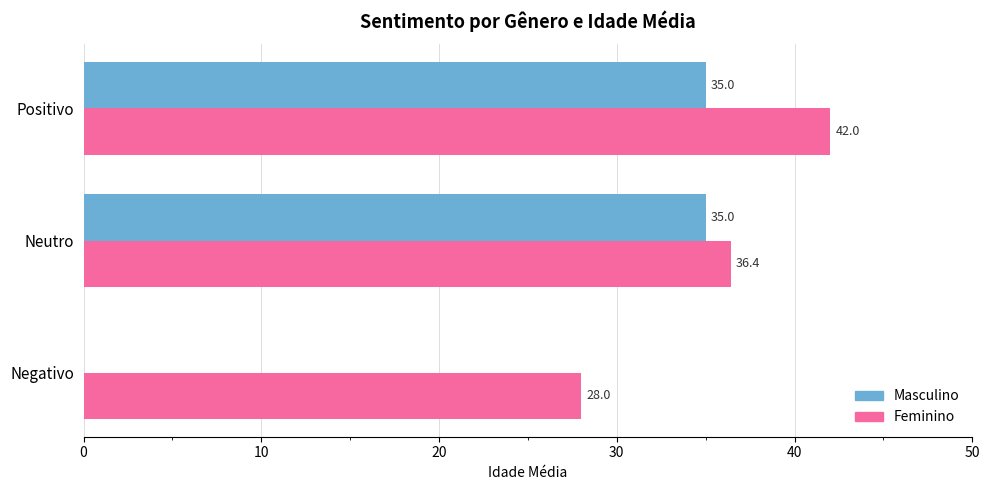

Which series changed the most between Negativo and Neutro?

Masculino